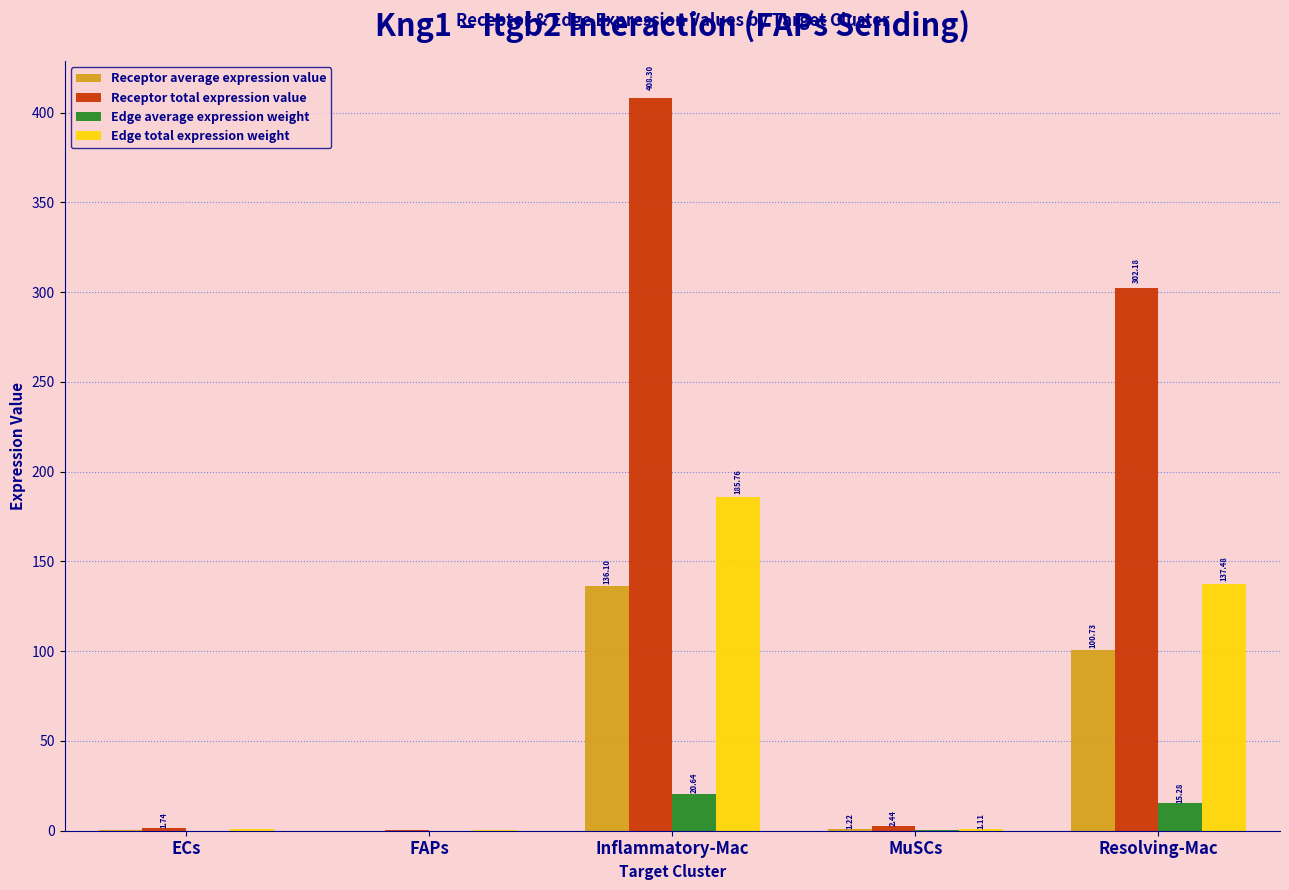

What is the sum of the Edge total expression weight values at Resolving-Mac and ECs?

138.3